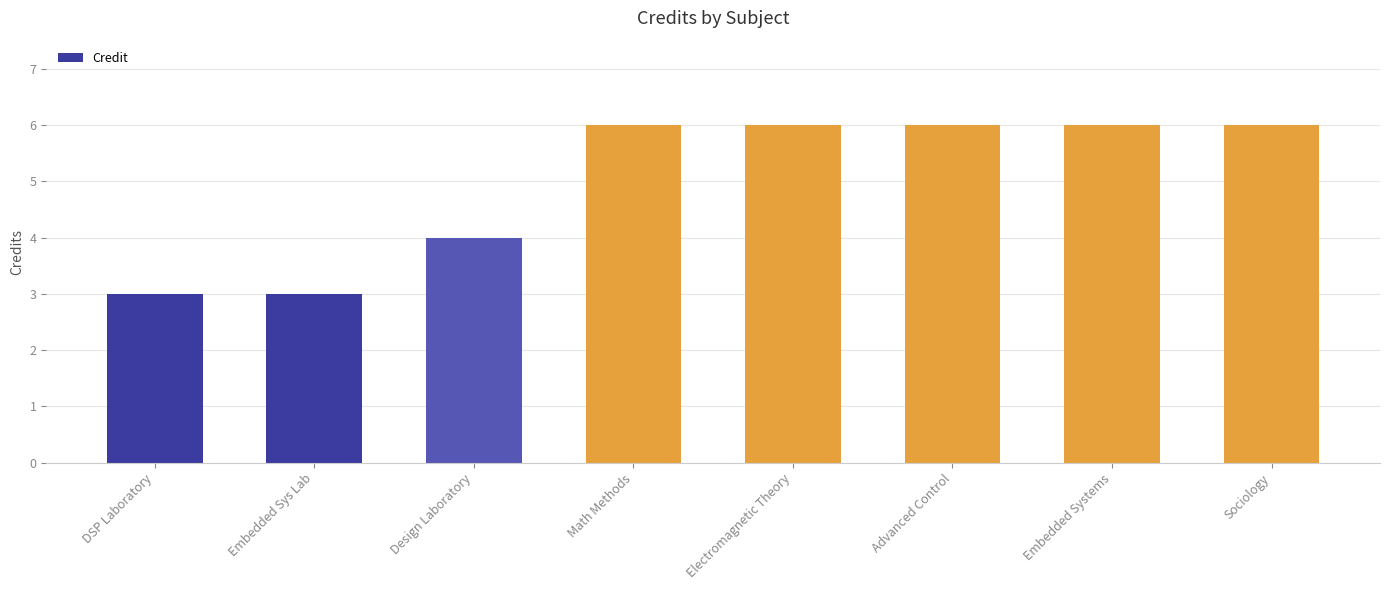

At which label is the value closest to 4?

Design Laboratory